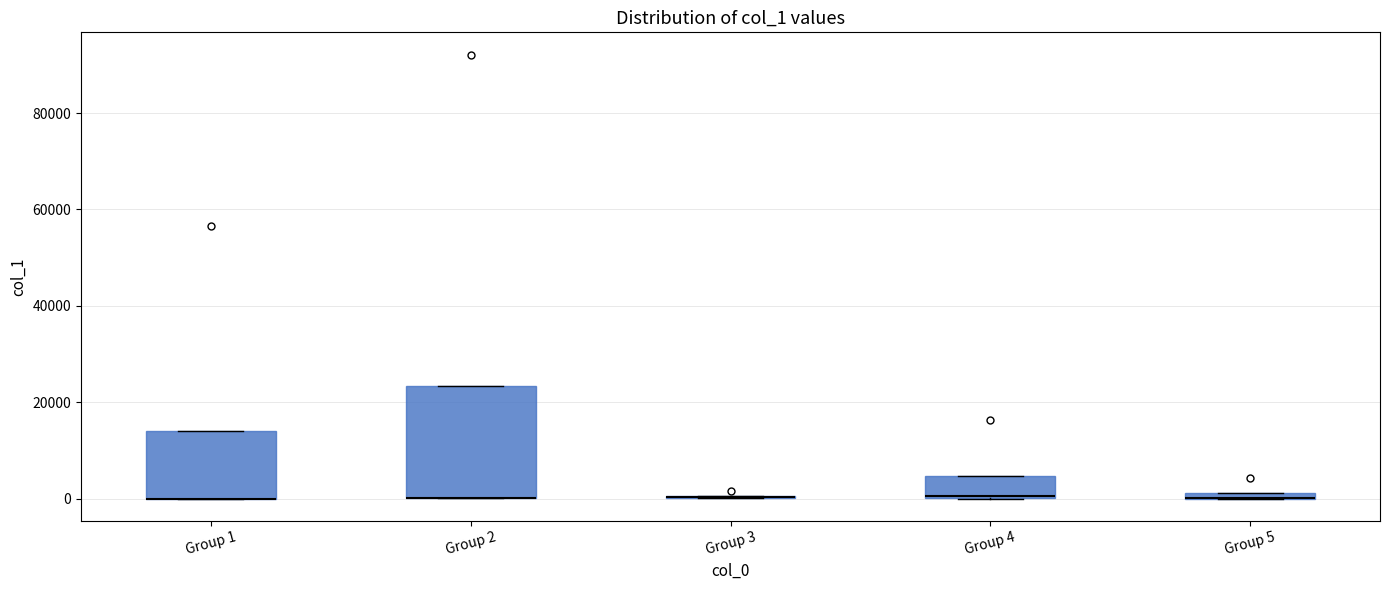

Comparing the boxes themselves (not the whiskers), which one is the tallest?

Group 2